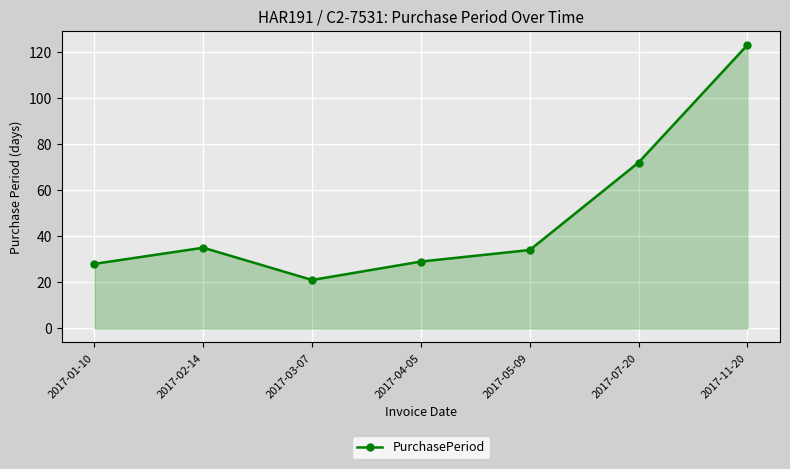

Reading left to right, transcribe all the data shown in this chart.

28	35	21	29	34	72	123